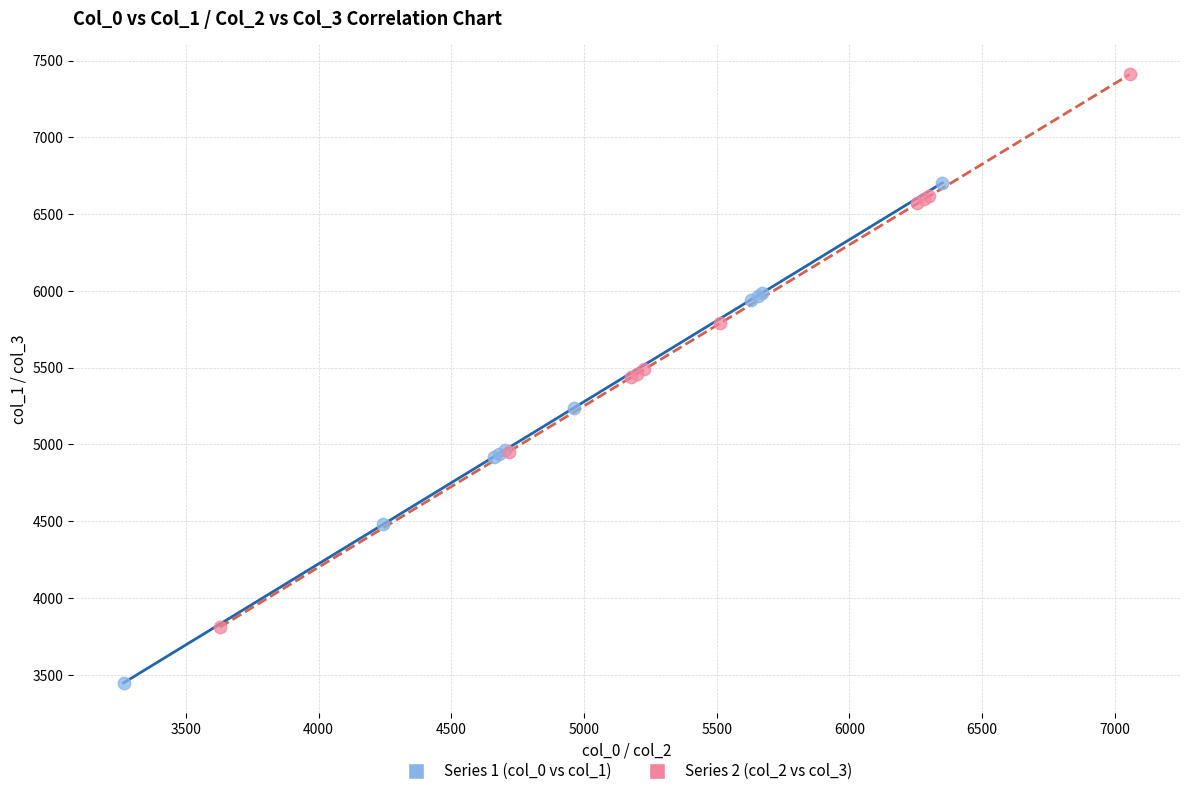

What are all the series names shown in the legend?

Series 1 (col_0 vs col_1), Series 2 (col_2 vs col_3)